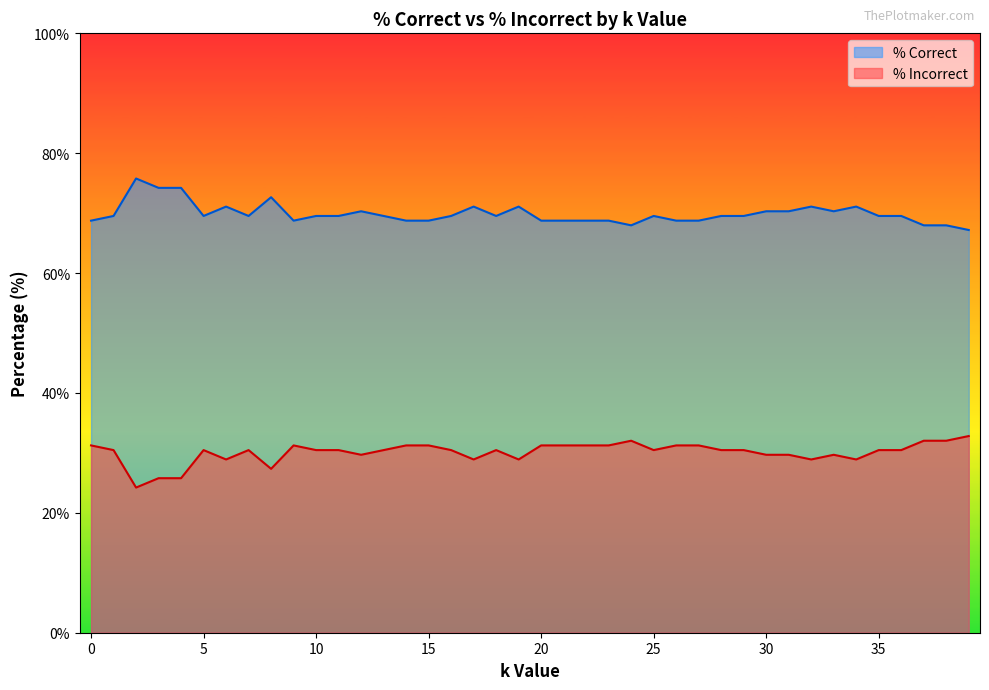

At which label is % Incorrect closest to 28?

8